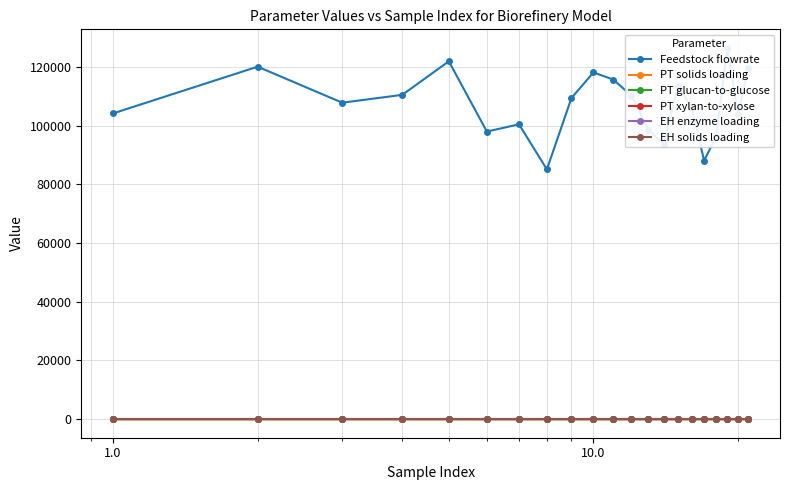

True or false: EH solids loading and PT solids loading intersect in this chart.

False